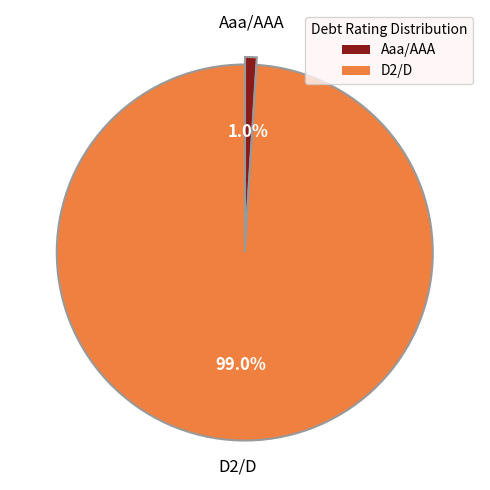

To the nearest percent, what is the difference between the largest and smallest slice percentages?

98%